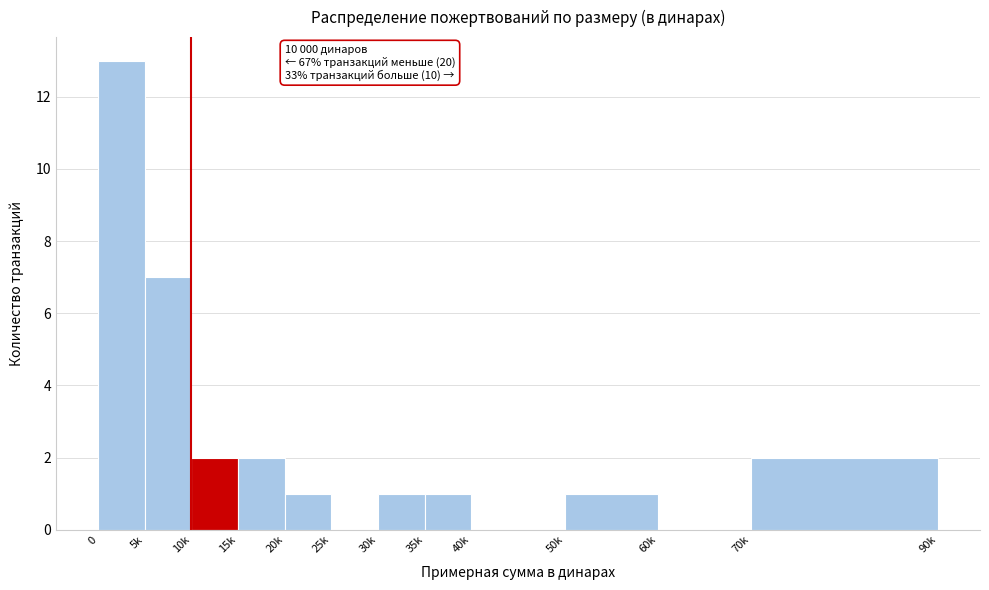

Reading right to left, extract all data points from this chart.

70k=2	60k=0	50k=1	40k=0	35k=1	30k=1	25k=0	20k=1	15k=2	10k=2	5k=7	0=13